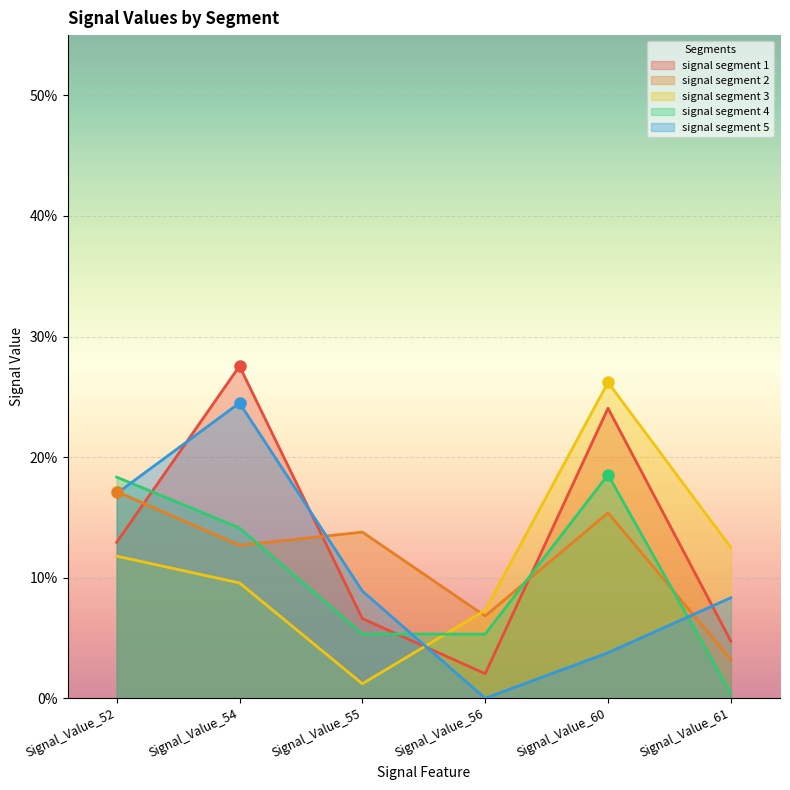

At which category is the sum across all series the highest?

Signal_Value_54